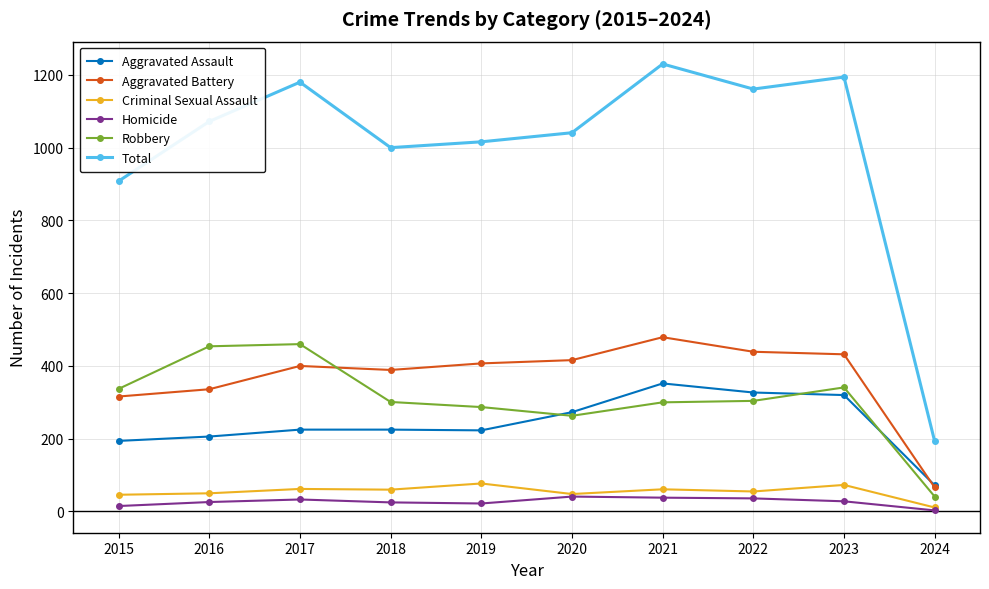

Is the value of Criminal Sexual Assault at 2023 greater than the value of Robbery at 2019?

No